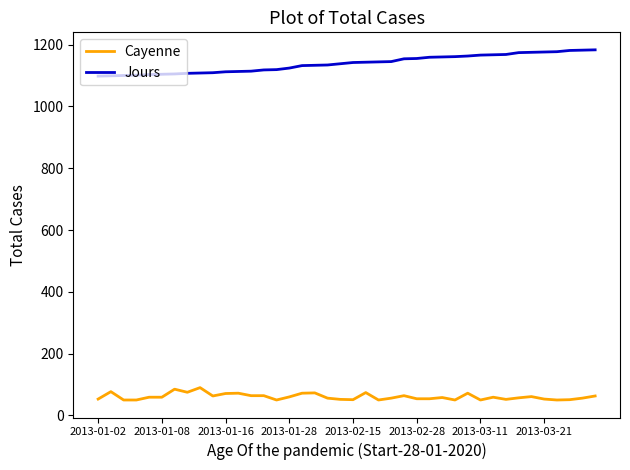

Which series has the largest total across all categories?

Jours